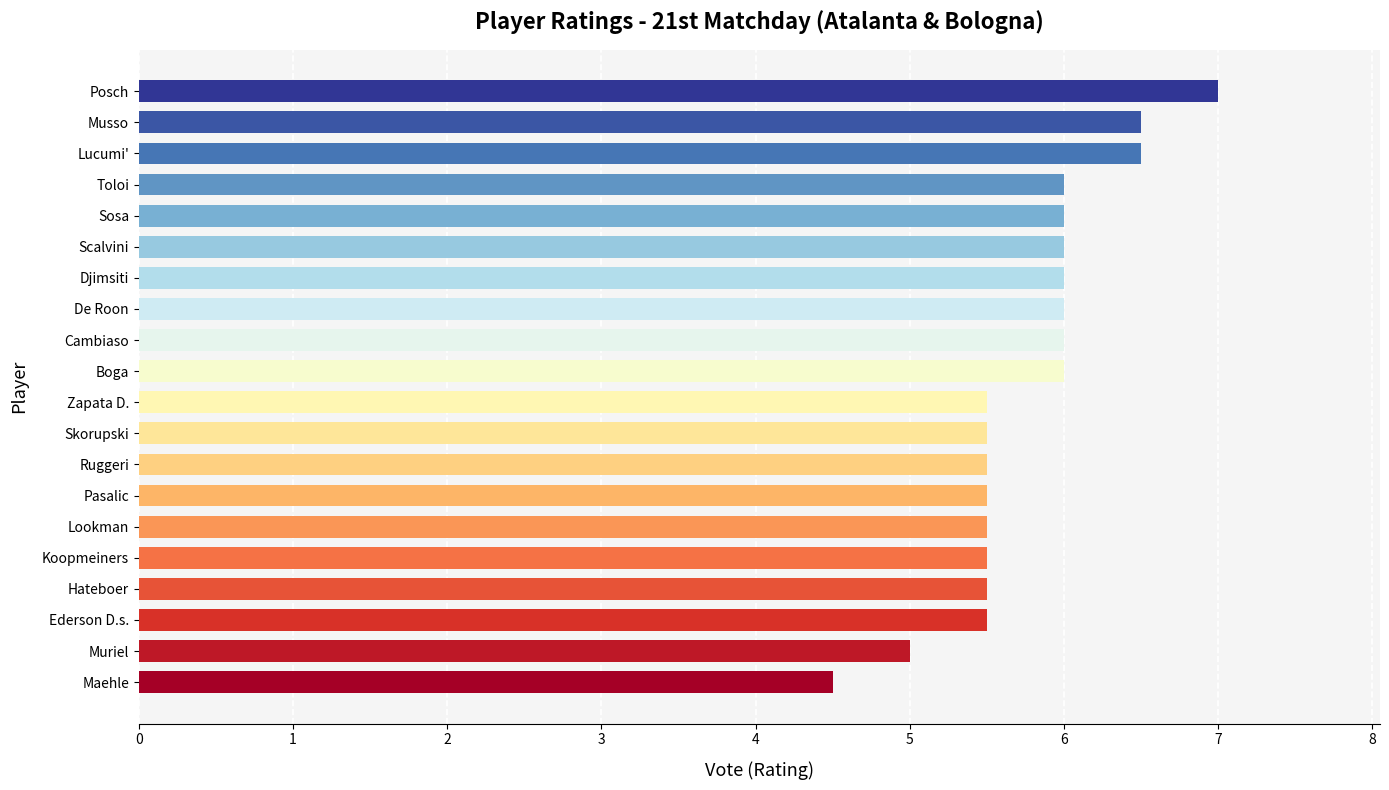

Count the values in the range 5 to 6.

16